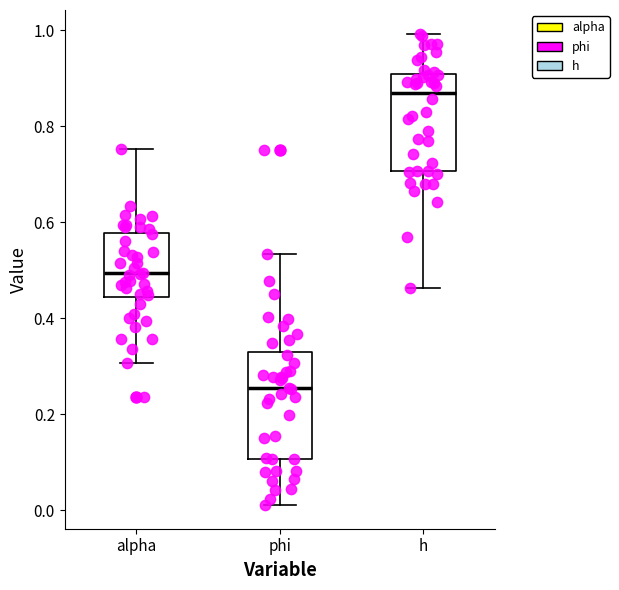

Reading left to right, transcribe this box plot: for each box, give where its median line is, the range the box spans, and where its two whiskers end, as read against the y-axis. The values are not printed on the chart, so give them approximately, as read against the axis.

alpha: median 0.50, box 0.44 to 0.58, whiskers 0.30 to 0.76
phi: median 0.26, box 0.10 to 0.32, whiskers 0.02 to 0.54
h: median 0.88, box 0.70 to 0.90, whiskers 0.46 to 1.00